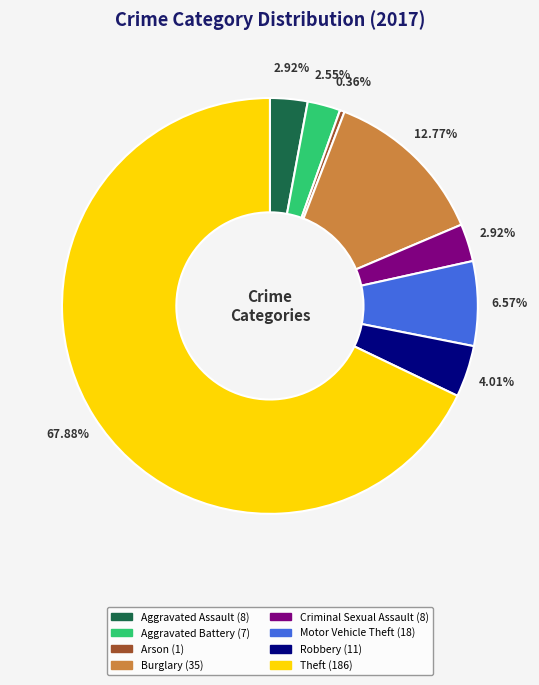

How many slices are in this pie chart?

8